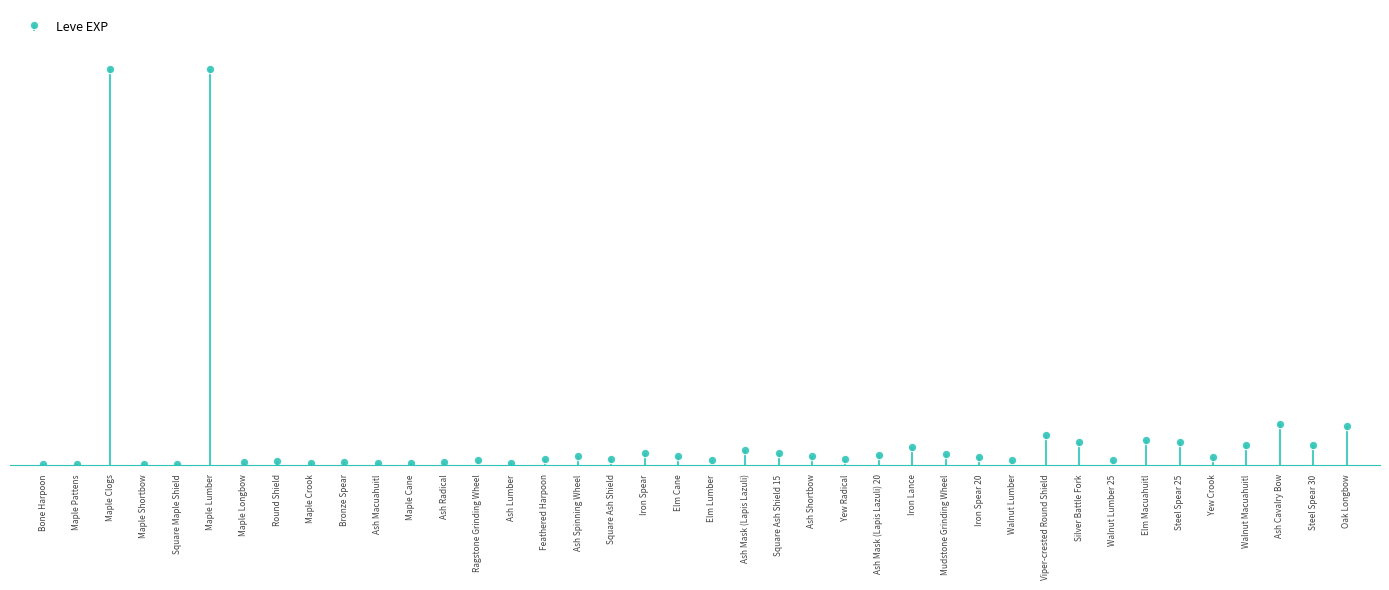

What is the maximum value shown in the chart?

630